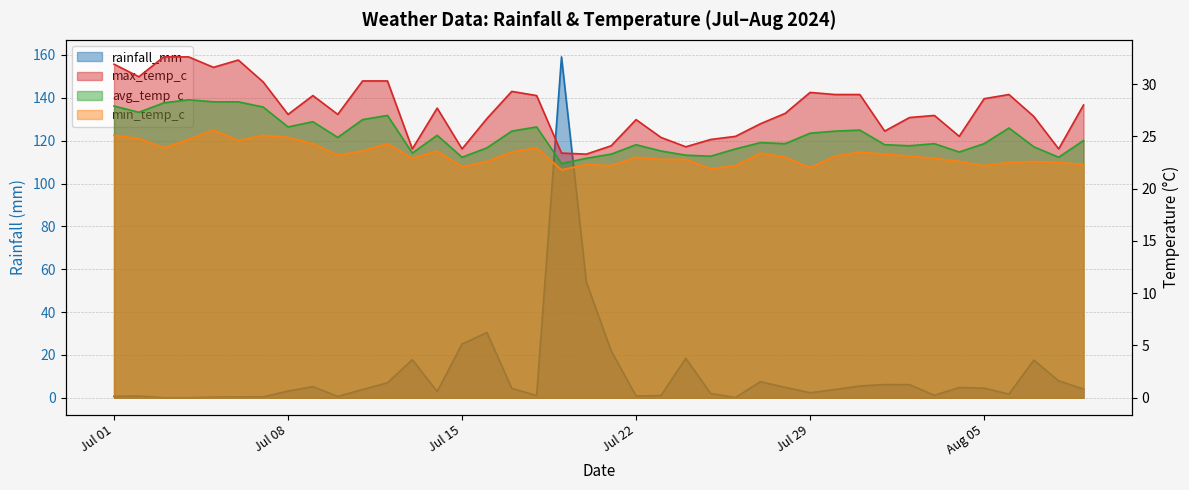

True or false: avg_temp_c and min_temp_c intersect in this chart.

False